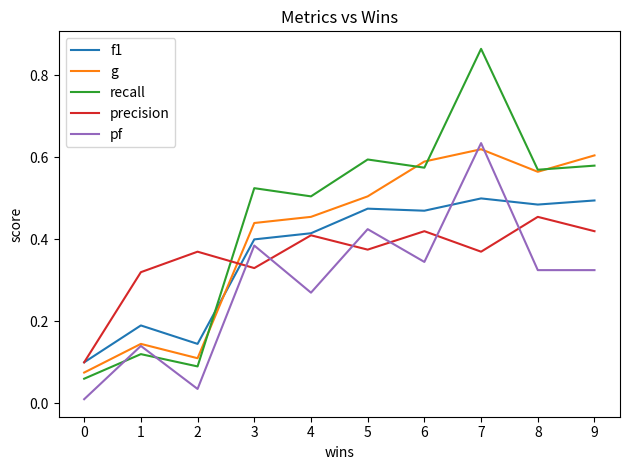

Is it true that recall equals 1.3 at 7?

False